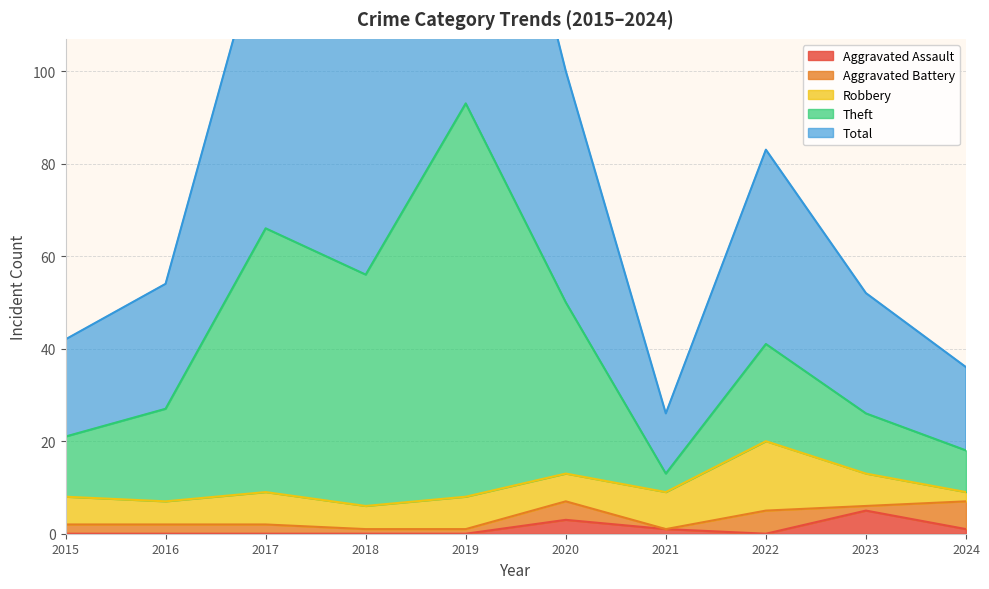

Which series has the widest spread of values?

Total